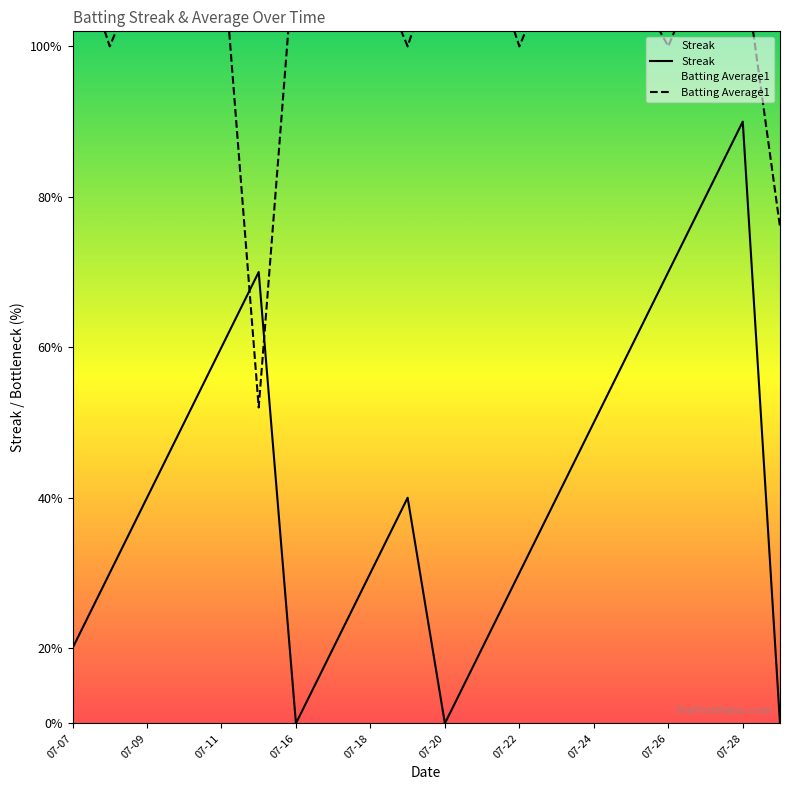

How many values in the Streak series exceed 3?

8